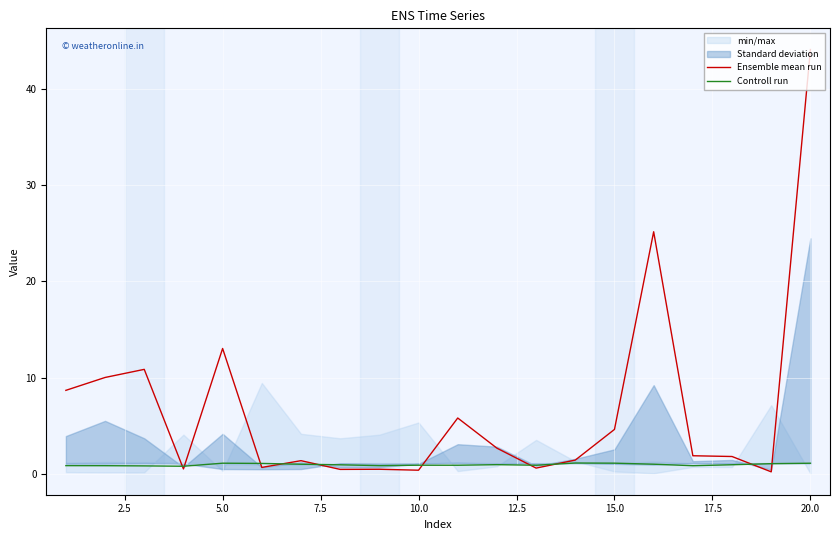

What is the value of the Ensemble mean run point at the 18th from the left?

1.8